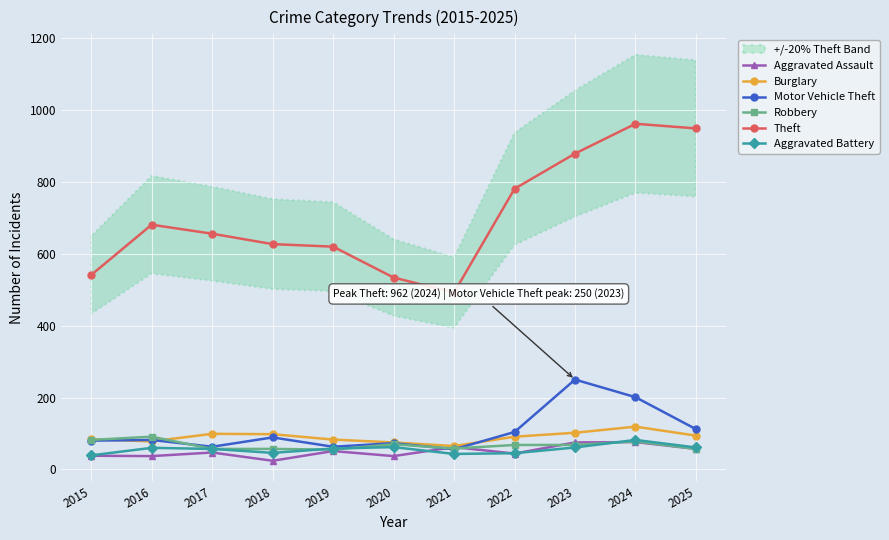

Reading left to right, extract all data points from this chart.

Aggravated Assault: 38	37	47	24	51	37	62	44	75	76	57
Burglary: 84	78	99	98	83	75	65	91	102	119	94
Motor Vehicle Theft: 80	82	63	89	63	73	56	104	250	201	112
Robbery: 82	91	57	57	55	70	58	68	68	78	57
Theft: 541	681	656	627	620	534	492	781	879	962	949
Aggravated Battery: 39	60	57	46	58	62	43	45	61	82	61